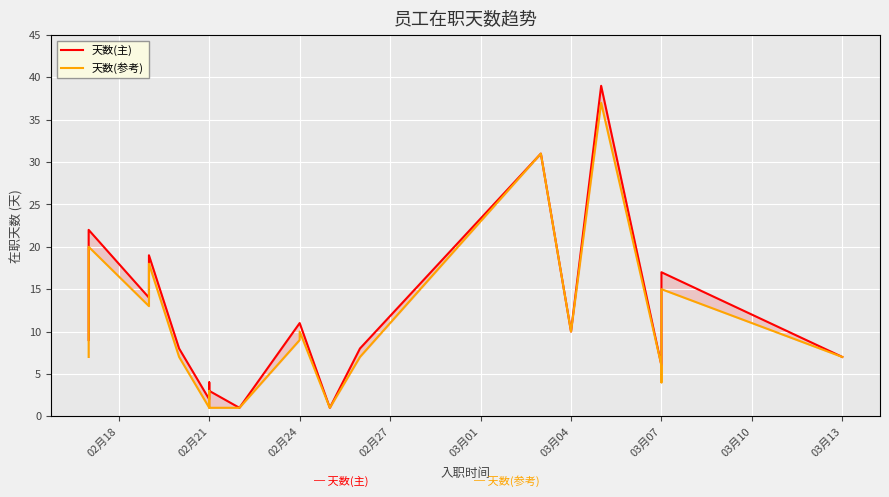

What is the highest value of the 天数(主) series?

39